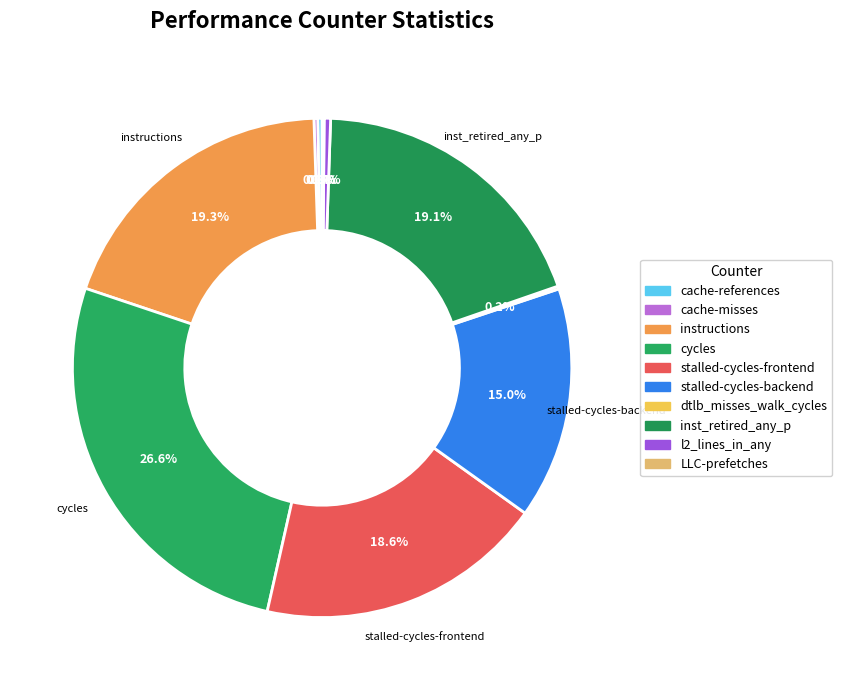

True or false: cache-misses accounts for 0% of the total.

True